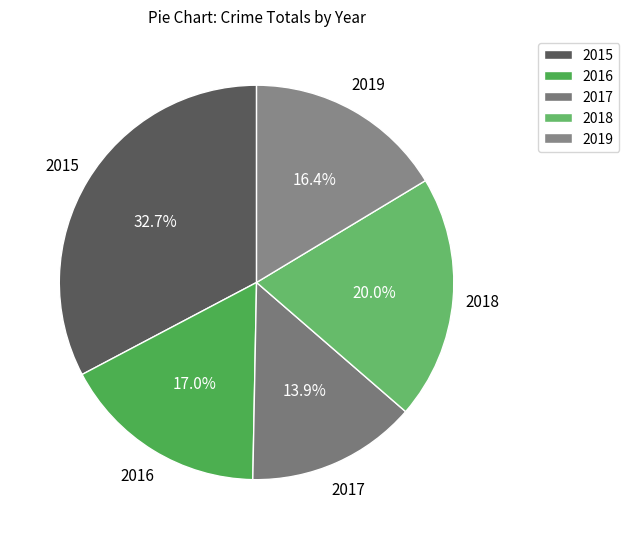

Approximately how many times larger is the value at 2015 compared to 2016?

1.9